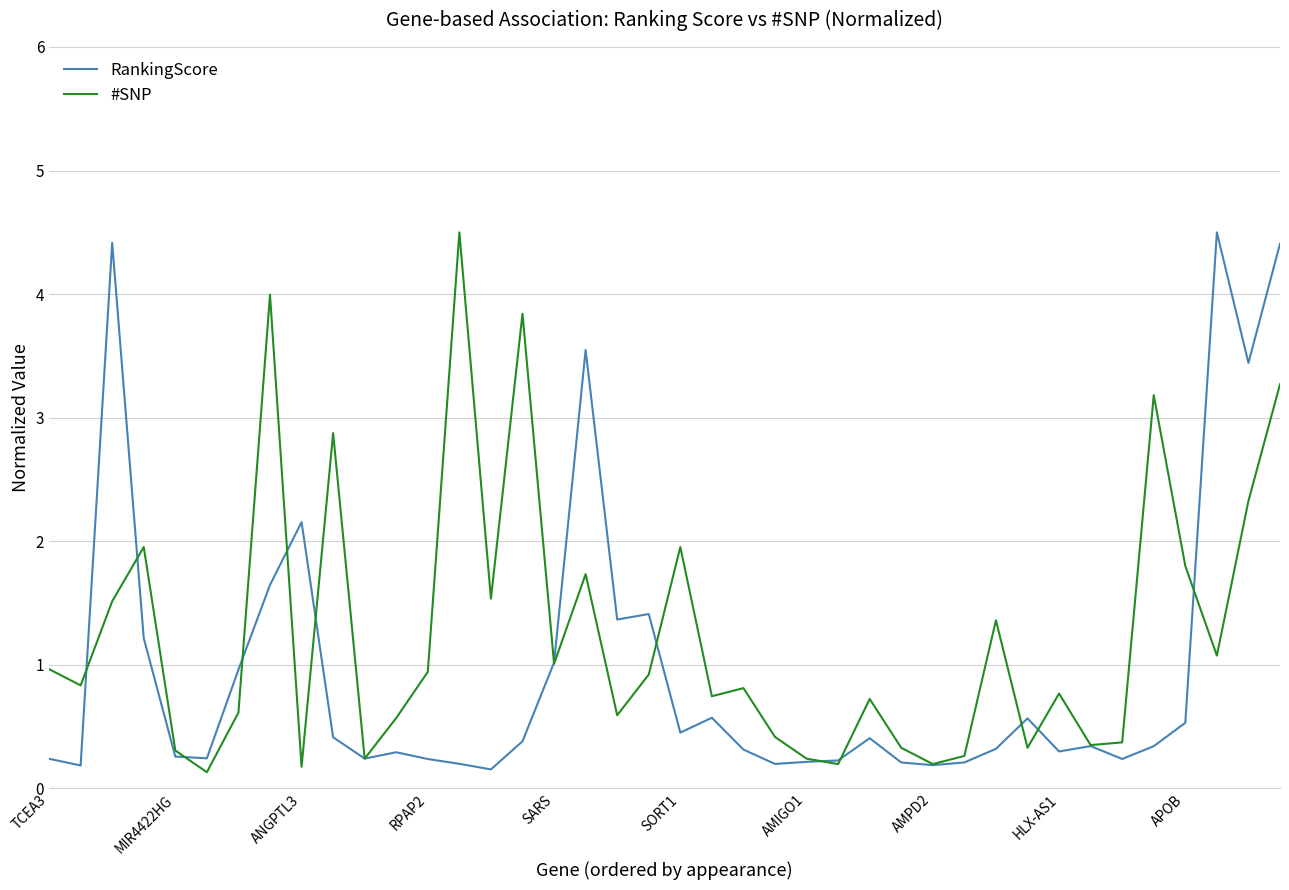

List the series in order of their overall mean, lowest first.

RankingScore, #SNP